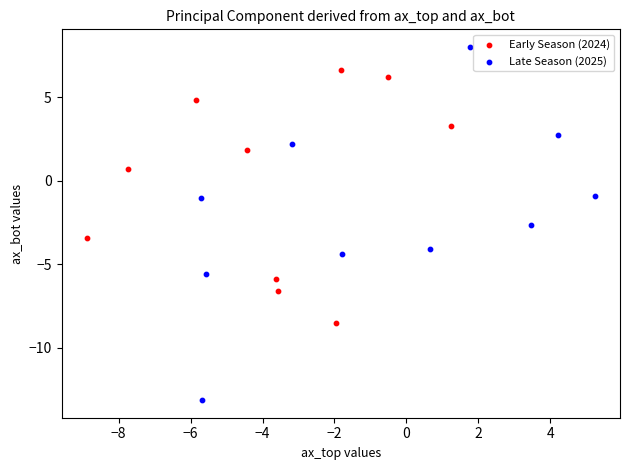

Which series has the widest spread of Y values?

Late Season (2025)